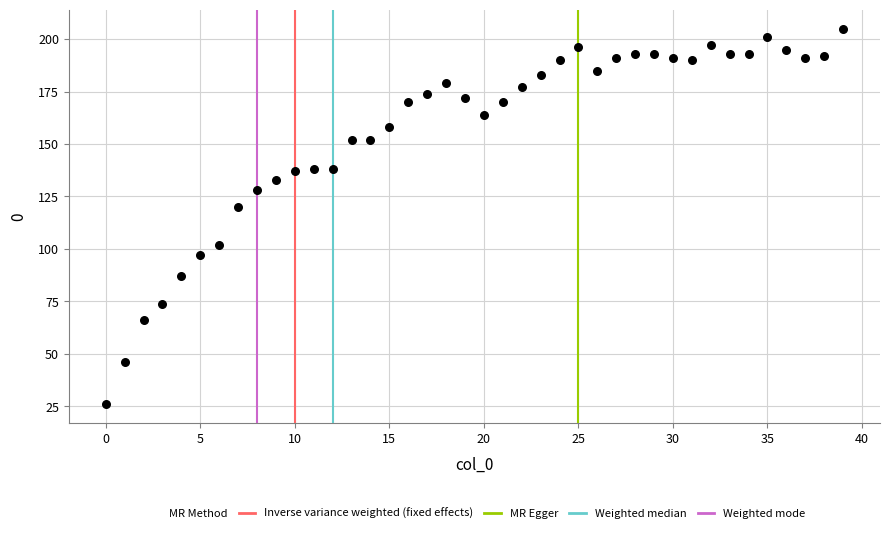

What Y value in the scatter plot is closest to 115?

120